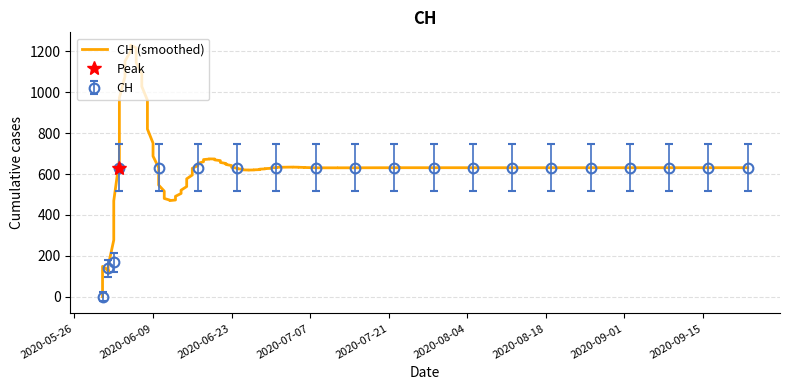

Is this an area chart (filled region under the line)?

No